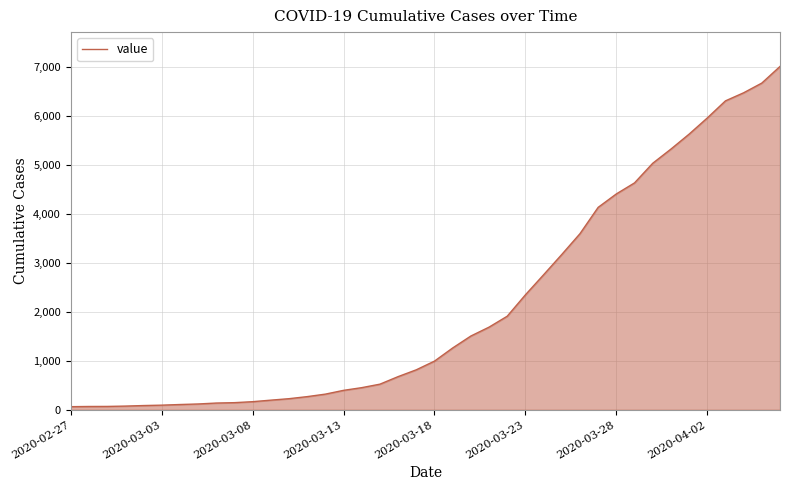

The value at 2020-03-23 is 2345. True or false?

True